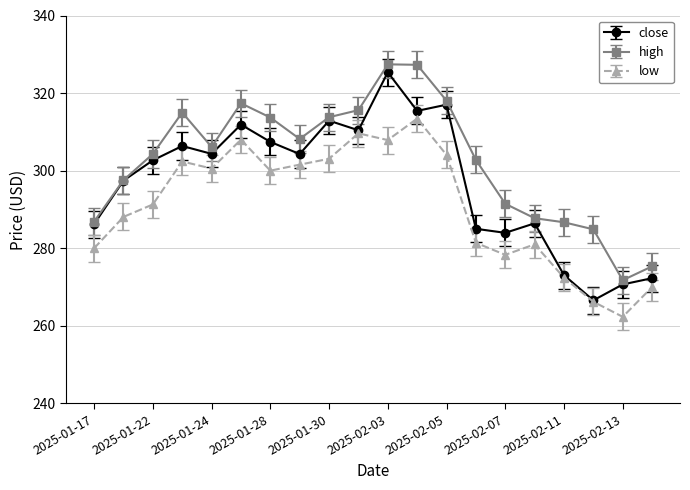

Which series has the largest total across all categories?

high